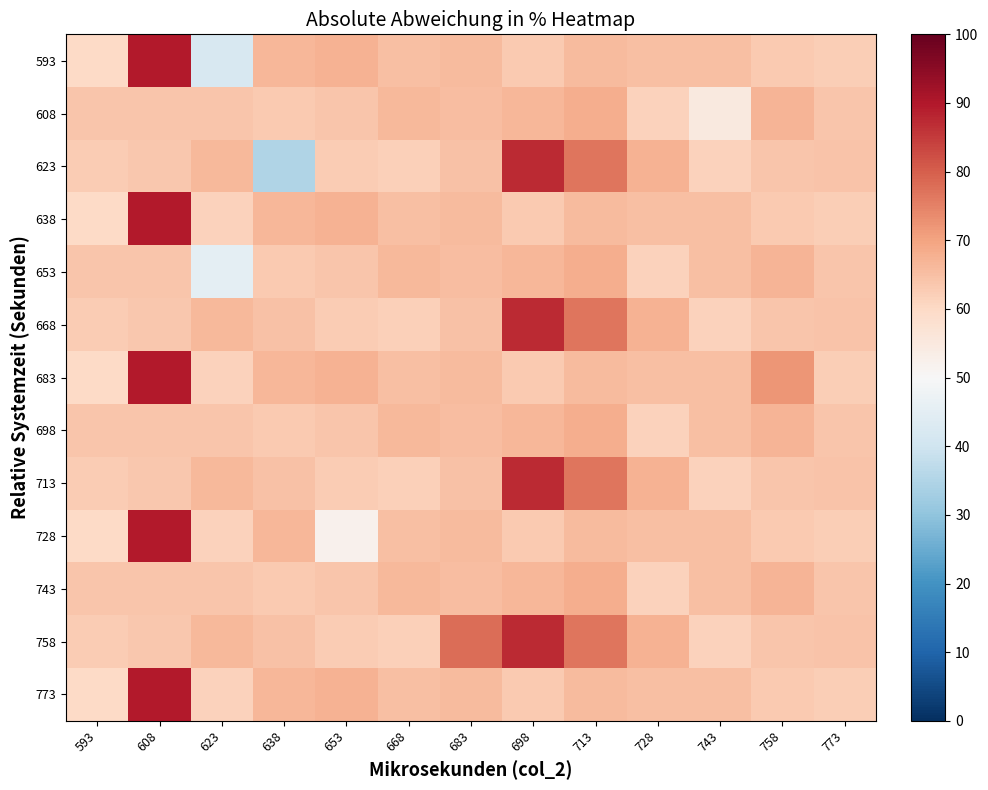

Reading left to right, what are all the values shown in this chart?

593: 593=60.0	608=89.8	623=42.0	638=66.7	653=67.6	668=64.9	683=65.8	698=63.1	713=65.8	728=64.9	743=64.9	758=63.1	773=62.4
608: 593=64.0	608=63.8	623=63.8	638=63.1	653=63.8	668=66.2	683=65.6	698=66.4	713=68.2	728=61.3	743=55.0	758=66.9	773=64.0
623: 593=62.9	608=63.3	623=66.2	638=35.0	653=62.9	668=61.8	683=64.7	698=87.3	713=76.7	728=67.6	743=61.6	758=63.8	773=64.2
638: 593=60.0	608=89.8	623=61.3	638=66.7	653=67.6	668=64.9	683=65.8	698=63.1	713=65.8	728=64.9	743=64.9	758=63.1	773=62.4
653: 593=64.0	608=63.8	623=45.0	638=63.1	653=63.8	668=66.2	683=65.6	698=66.4	713=68.2	728=61.3	743=65.1	758=66.9	773=64.0
668: 593=62.9	608=63.3	623=66.2	638=64.7	653=62.9	668=61.8	683=64.7	698=87.3	713=76.7	728=67.6	743=61.6	758=63.8	773=64.2
683: 593=60.0	608=89.8	623=61.3	638=66.7	653=67.6	668=64.9	683=65.8	698=63.1	713=65.8	728=64.9	743=64.9	758=72.0	773=62.4
698: 593=64.0	608=63.8	623=63.8	638=63.1	653=63.8	668=66.2	683=65.6	698=66.4	713=68.2	728=61.3	743=65.1	758=66.9	773=64.0
713: 593=62.9	608=63.3	623=66.2	638=64.7	653=62.9	668=61.8	683=64.7	698=87.3	713=76.7	728=67.6	743=61.6	758=63.8	773=64.2
728: 593=60.0	608=89.8	623=61.3	638=66.7	653=52.0	668=64.9	683=65.8	698=63.1	713=65.8	728=64.9	743=64.9	758=63.1	773=62.4
743: 593=64.0	608=63.8	623=63.8	638=63.1	653=63.8	668=66.2	683=65.6	698=66.4	713=68.2	728=61.3	743=65.1	758=66.9	773=64.0
758: 593=62.9	608=63.3	623=66.2	638=64.7	653=62.9	668=61.8	683=78.0	698=87.3	713=76.7	728=67.6	743=61.6	758=63.8	773=64.2
773: 593=60.0	608=89.8	623=61.3	638=66.7	653=67.6	668=64.9	683=65.8	698=63.1	713=65.8	728=64.9	743=64.9	758=63.1	773=62.4